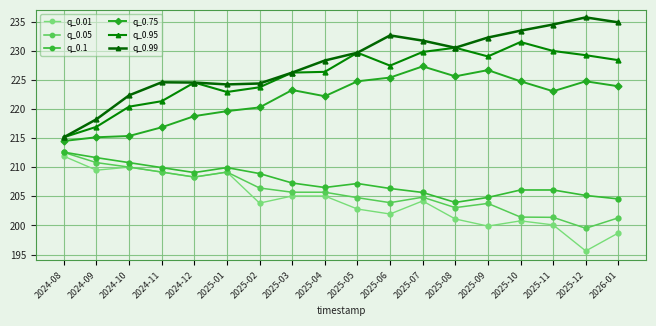

Reading left to right, transcribe all the data shown in this chart.

q_0.01: 211.9	209.5	210.0	209.2	208.3	209.2	203.8	205.1	205.1	202.8	202.0	204.2	201.1	199.9	200.8	200.1	195.6	198.7
q_0.05: 212.5	210.8	210.0	209.2	208.3	209.2	206.4	205.7	205.7	204.8	203.9	204.9	203.1	203.8	201.4	201.4	199.5	201.3
q_0.1: 212.6	211.6	210.8	209.9	209.1	209.9	208.9	207.3	206.5	207.2	206.3	205.7	204.0	204.8	206.1	206.1	205.1	204.6
q_0.75: 214.5	215.1	215.4	216.8	218.8	219.6	220.3	223.2	222.2	224.7	225.4	227.3	225.6	226.7	224.7	223.0	224.7	223.9
q_0.95: 215.1	216.9	220.4	221.3	224.5	222.9	223.7	226.2	226.4	229.7	227.4	229.8	230.5	229.0	231.5	229.9	229.2	228.4
q_0.99: 215.1	218.2	222.3	224.6	224.5	224.2	224.4	226.2	228.3	229.7	232.6	231.7	230.5	232.3	233.4	234.5	235.7	234.9